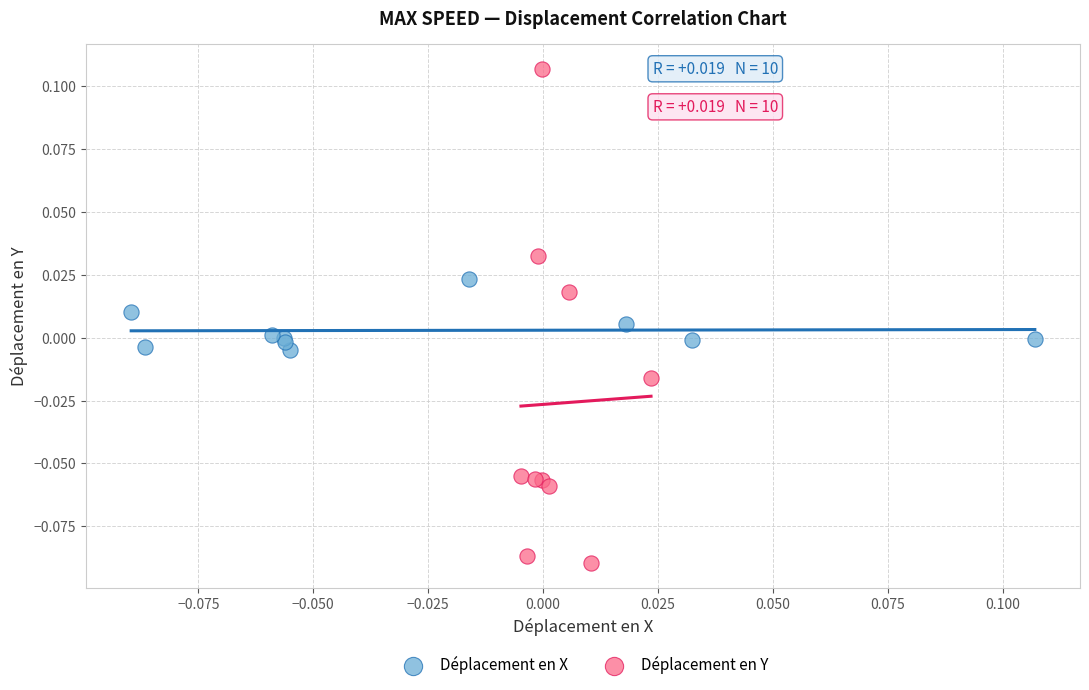

Which series reaches the minimum Y coordinate?

Déplacement en Y